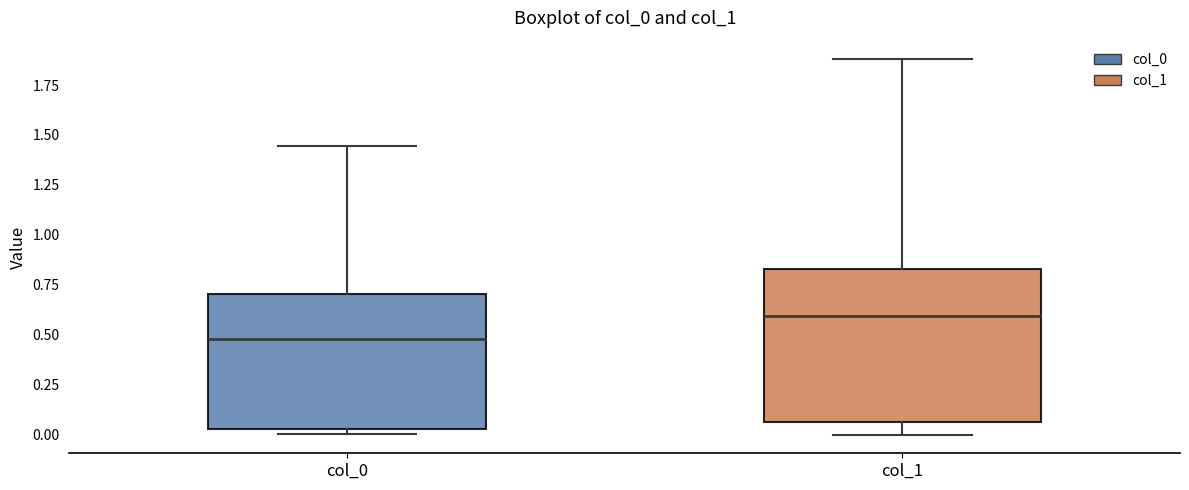

Reading left to right, transcribe this box plot: for each box, give where its median line is, the range the box spans, and where its two whiskers end, as read against the y-axis. The values are not printed on the chart, so give them approximately, as read against the axis.

col_0: median 0.50, box 0.05 to 0.70, whiskers 0.00 to 1.45
col_1: median 0.60, box 0.05 to 0.85, whiskers 0.00 to 1.90